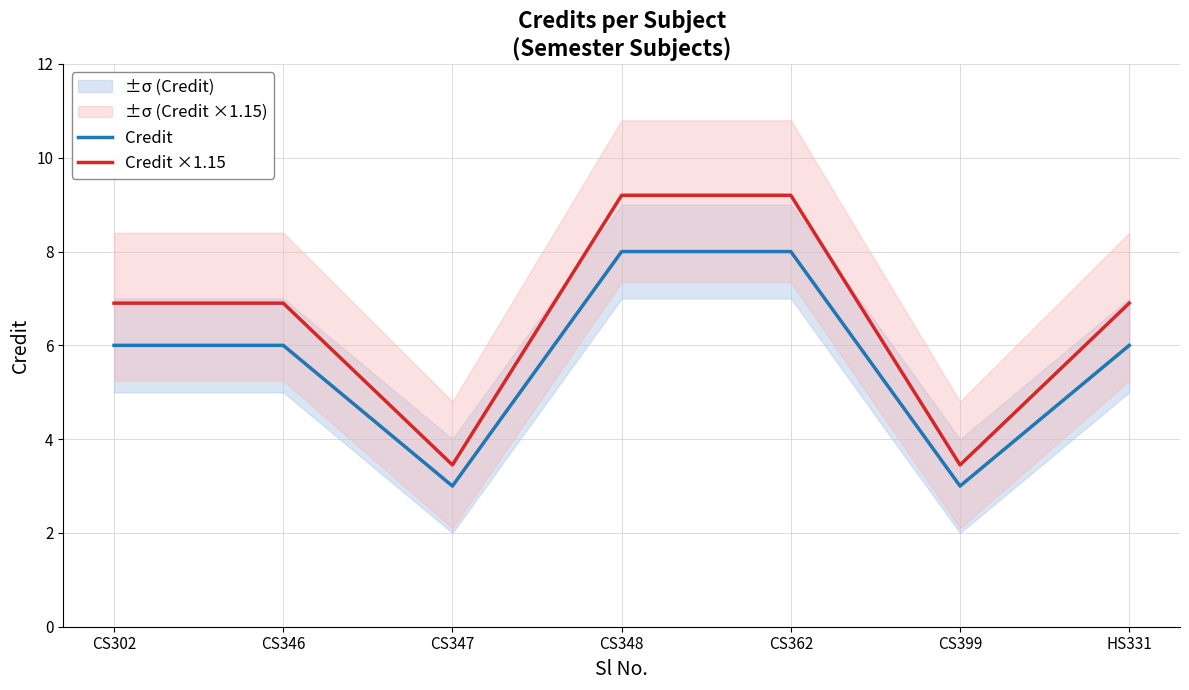

What is the label of the 3rd point from the left?

CS347